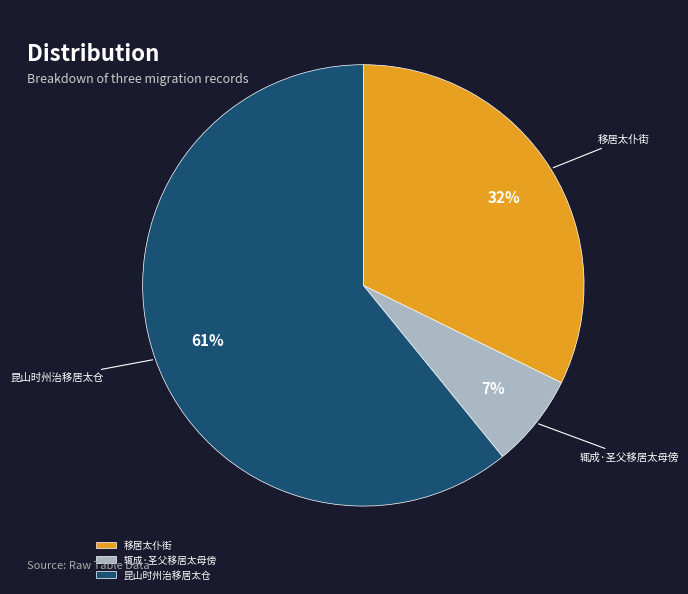

Which slice is the smallest?

辄成·圣父移居太母傍